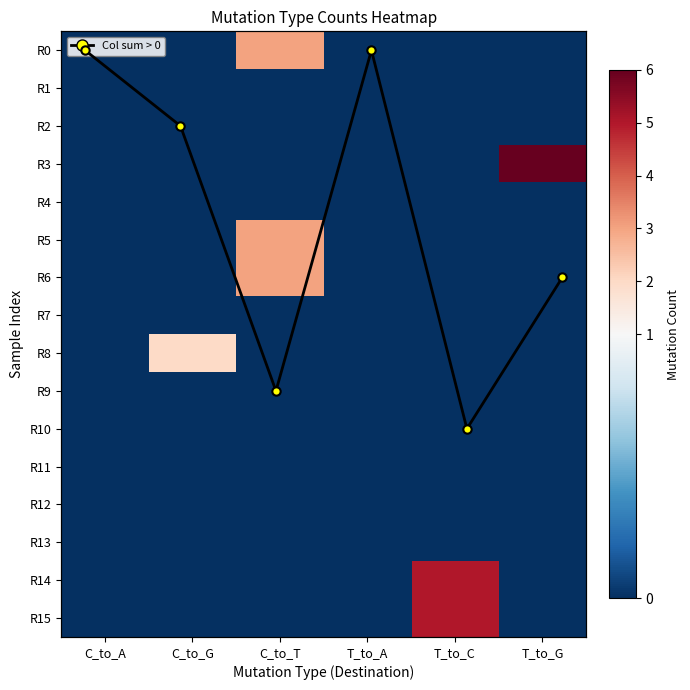

Rank the categories by R7 value from highest to lowest.

C_to_A, C_to_G, C_to_T, T_to_A, T_to_C, T_to_G